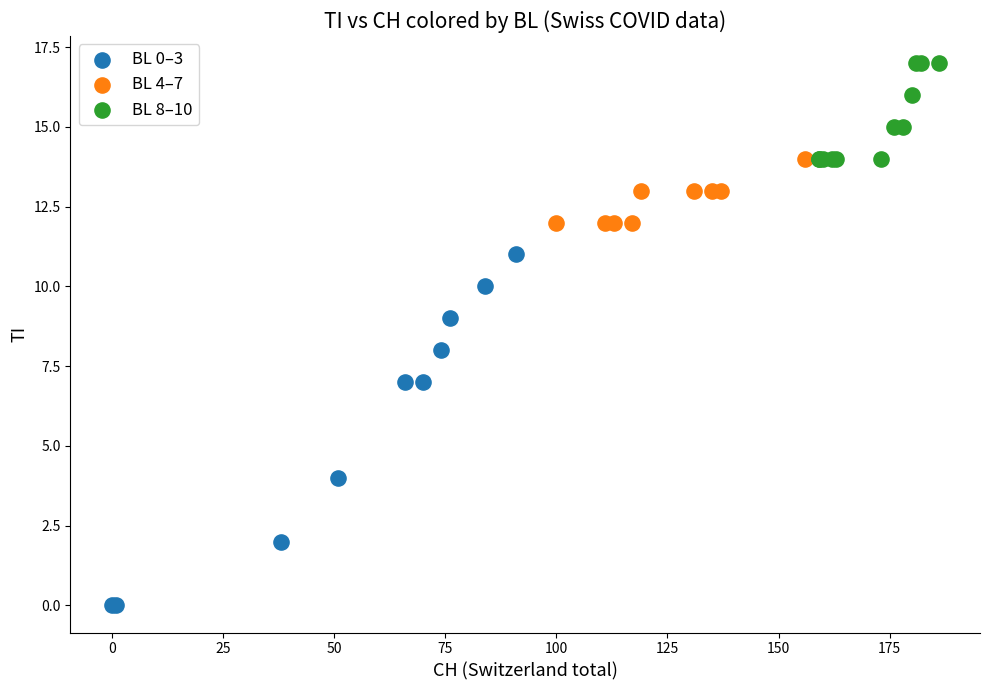

Which series has the widest spread of Y values?

BL 0–3